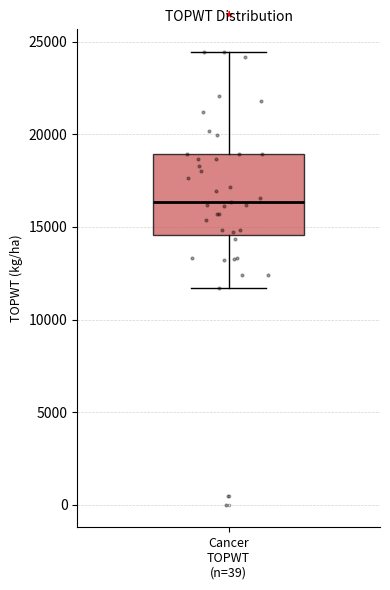

Where is the lower edge of the box for Cancer TOPWT (n=39) on the y-axis? The values are not printed on the chart, so give them approximately, as read against the axis.

14500